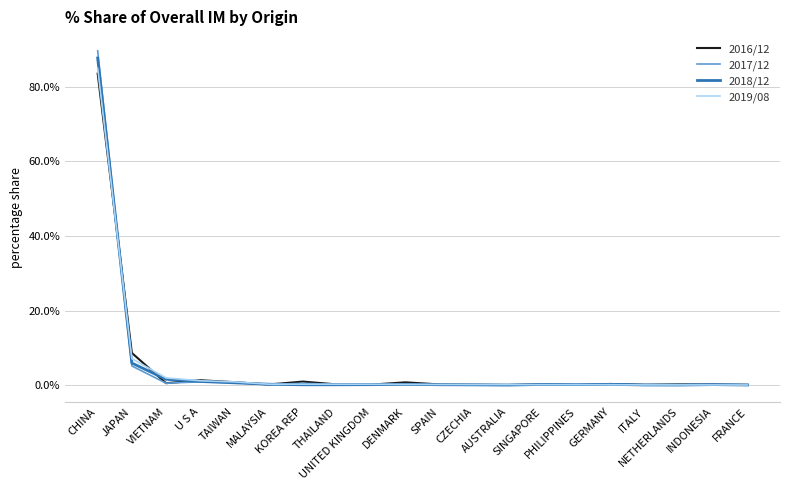

In 2018/12, how many points are higher than both neighbors (excluding endpoints)?

4